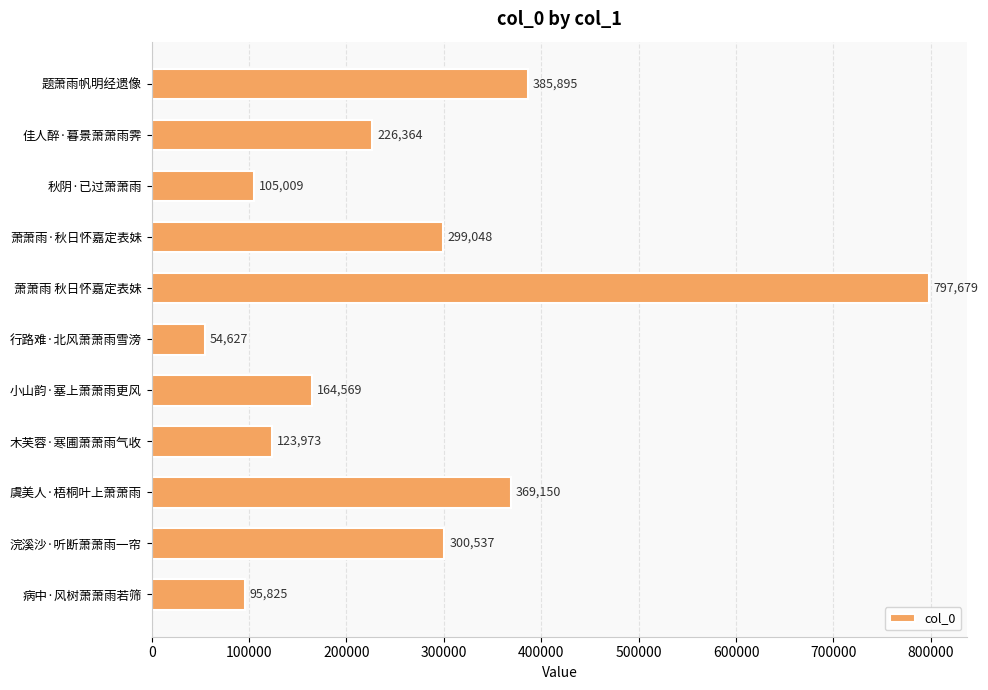

Reading top to bottom, extract all data points from this chart.

385895	226364	105009	299048	797679	54627	164569	123973	369150	300537	95825